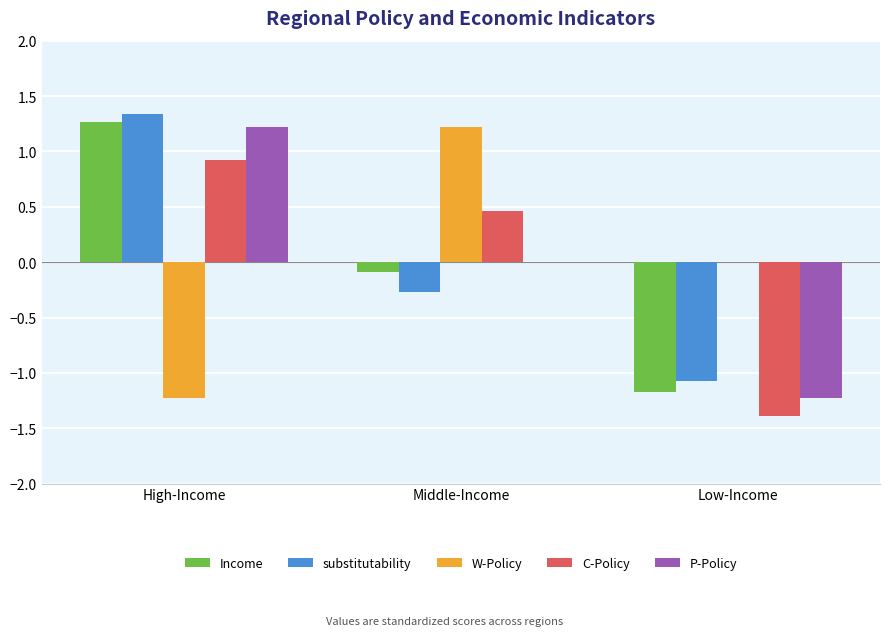

The W-Policy series shows -1.2 at High-Income. True or false?

True